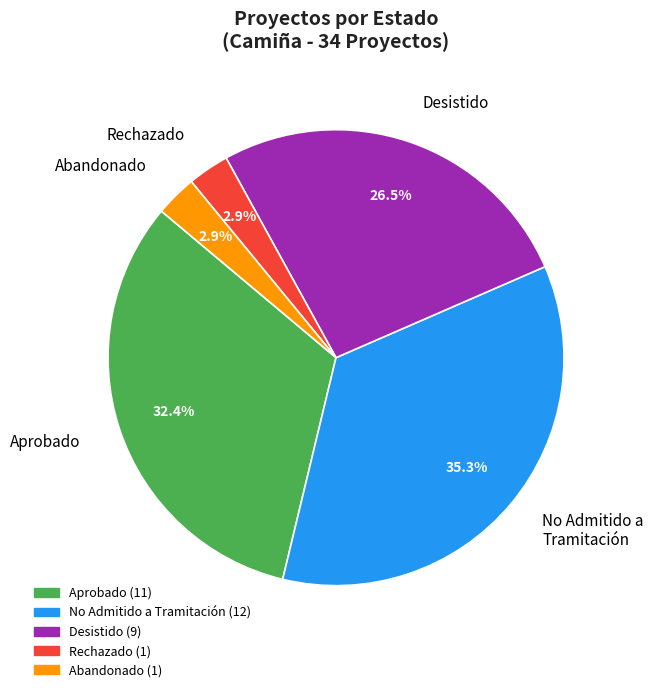

Combined, do Rechazado and Abandonado account for over 50%?

No